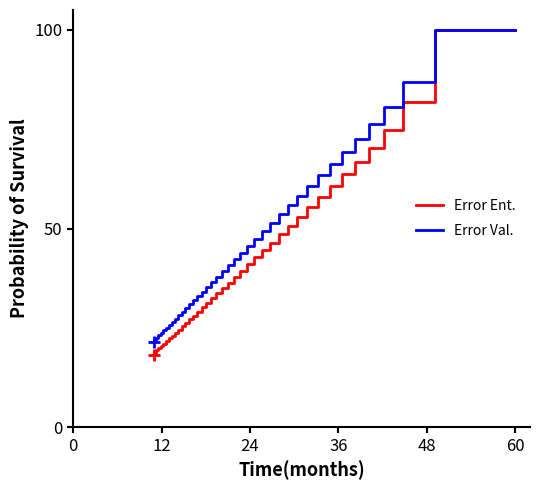

At how many categories does at least one series exceed 90?

1